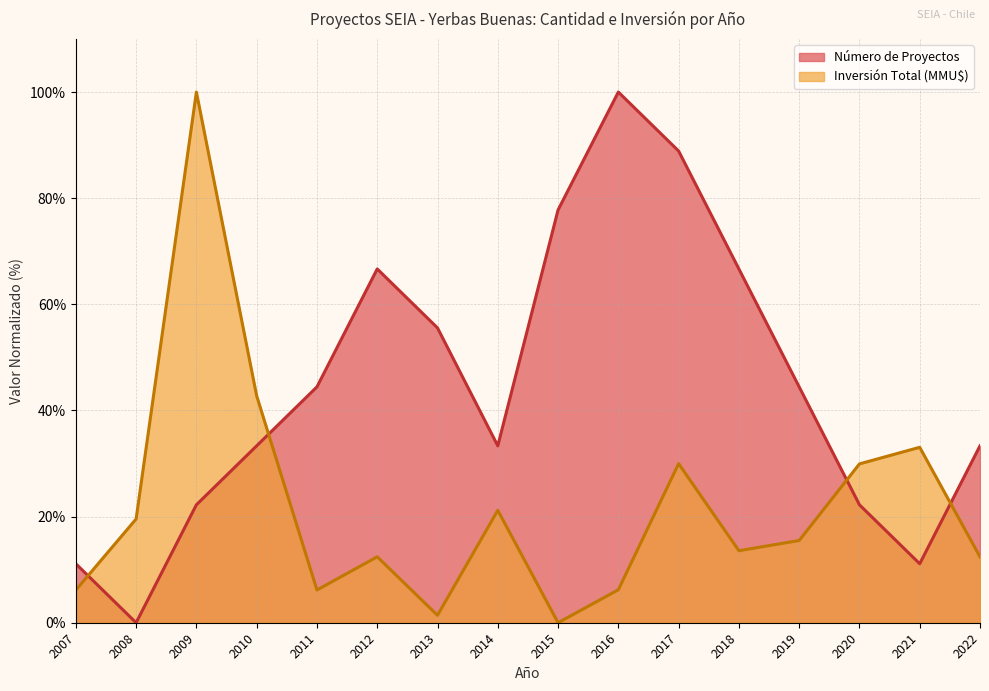

The value of Número de Proyectos at 2017 is 88.9. True or false?

True